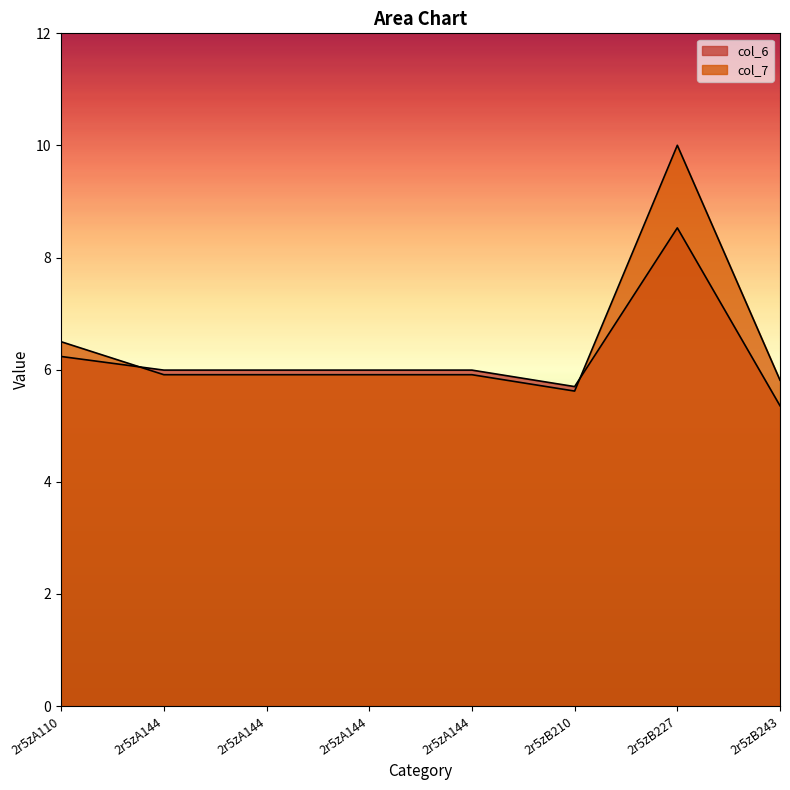

What is the difference between the second highest and minimum values in the col_6 series?

0.9